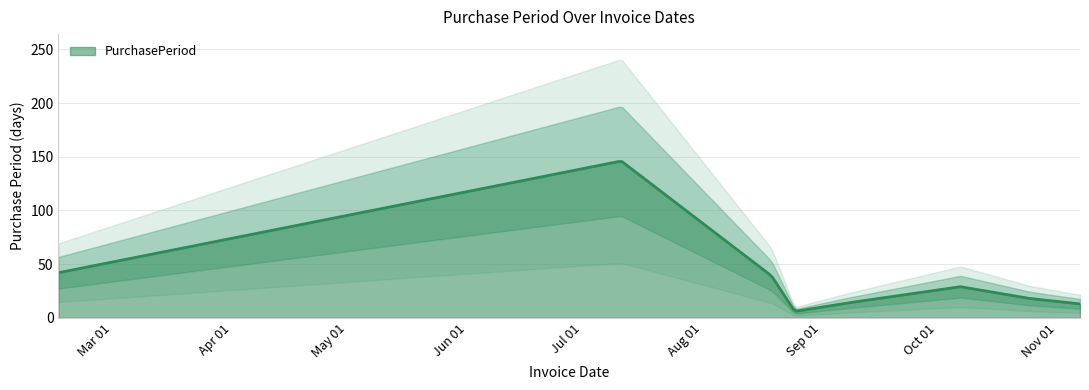

Approximately how many times larger is the value at 2016-10-25 compared to 2016-02-16?

0.4